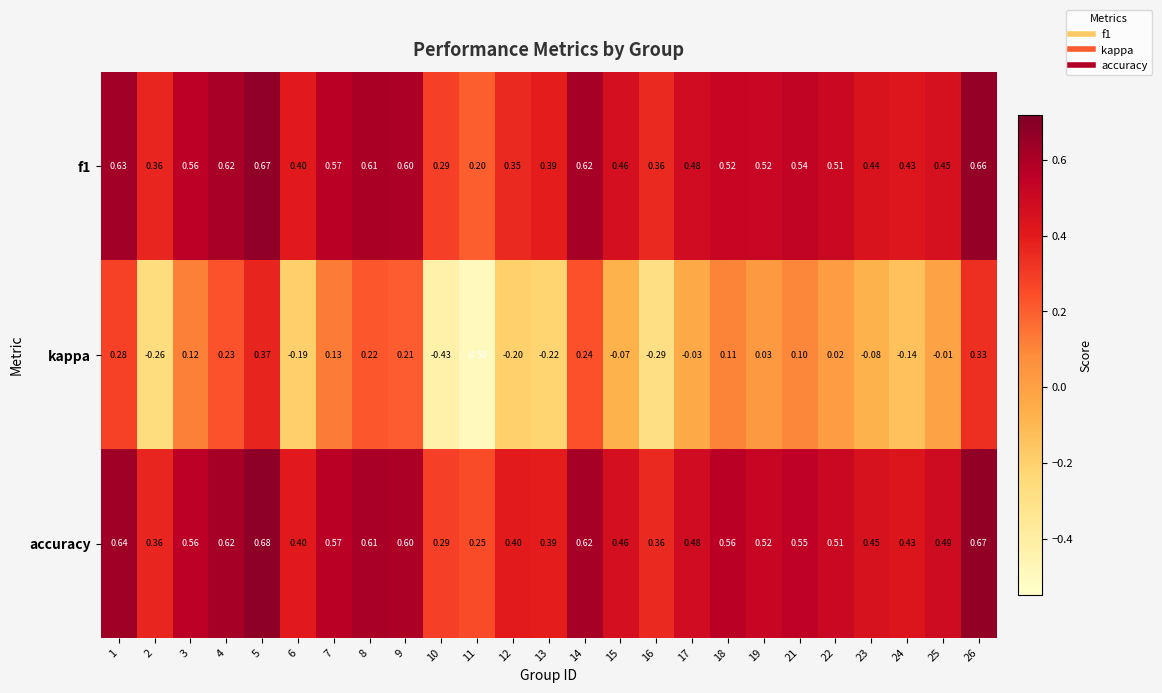

Is the value of f1 at 26 greater than the value of accuracy at 6?

Yes